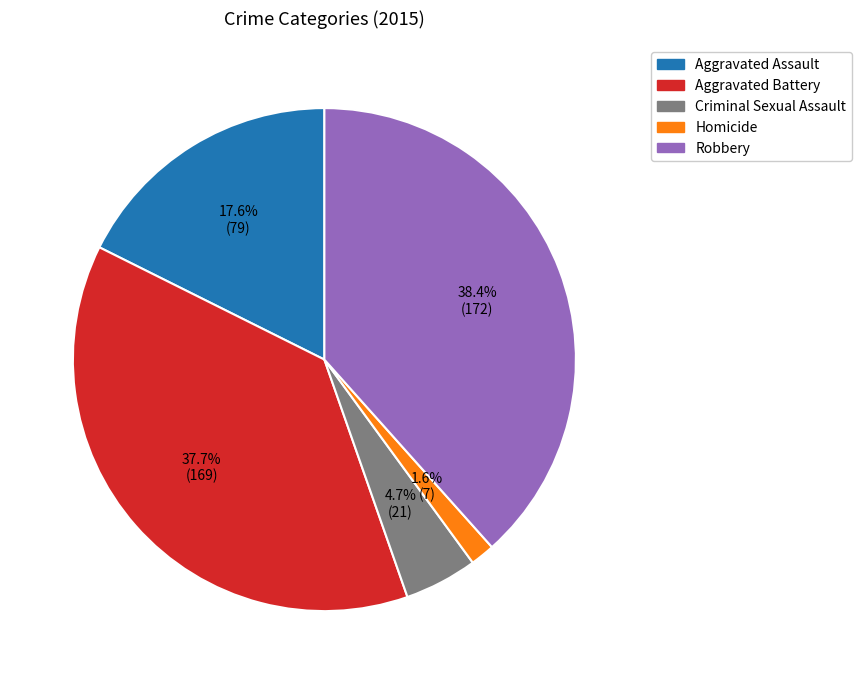

The Robbery slice represents 38% of the pie. True or false?

True